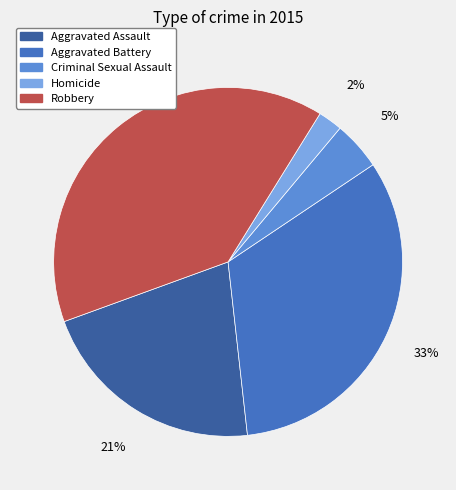

To the nearest percent, what is the difference between the largest and smallest slice percentages?

37%